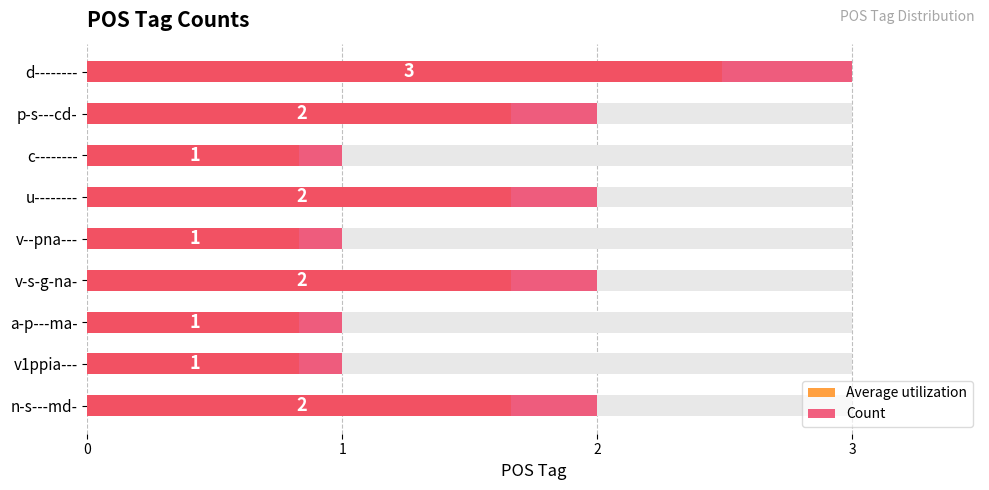

What is the sum of all Average utilization values?

12.4